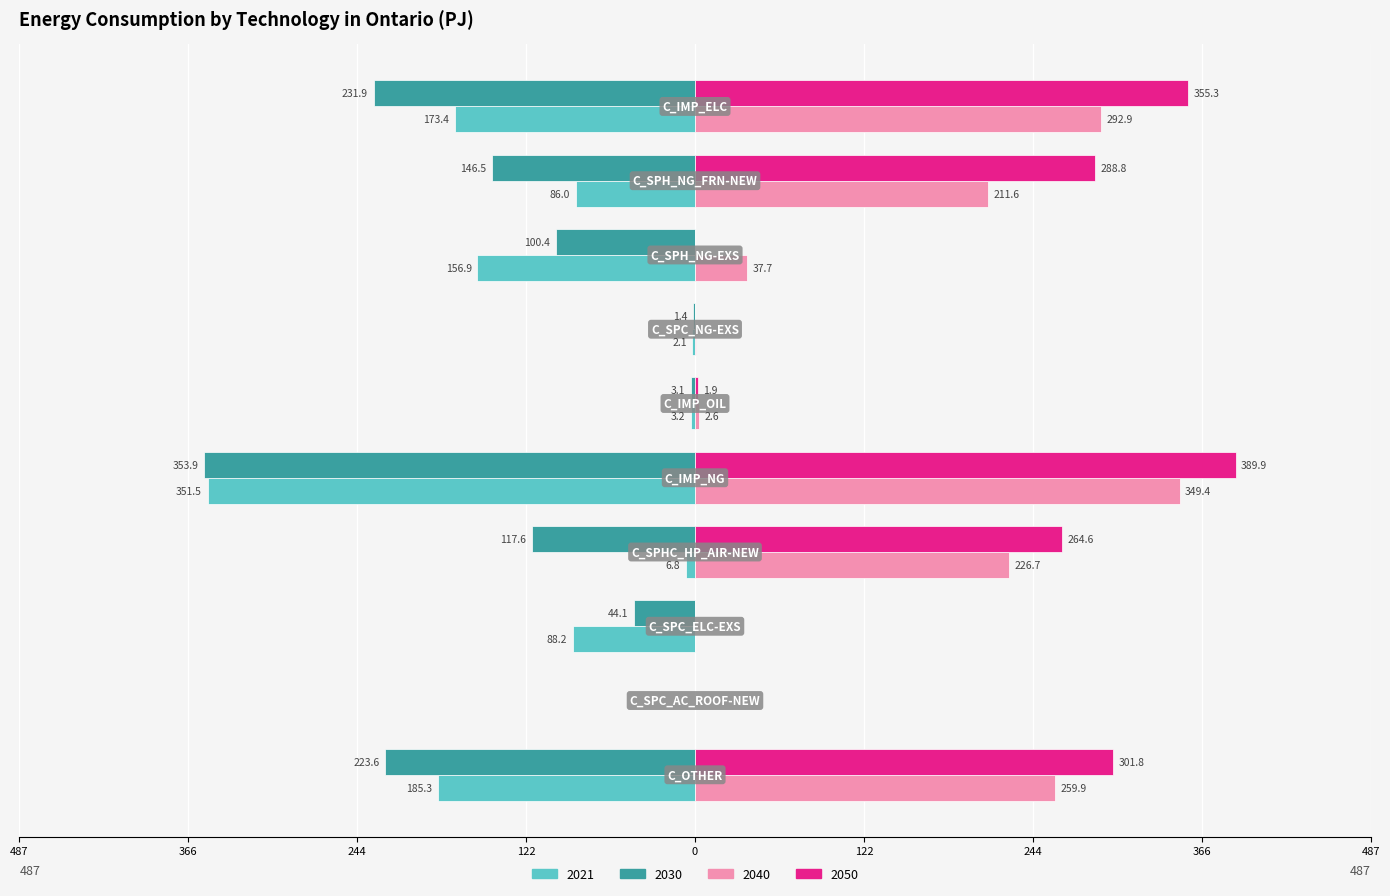

What are all the series names shown in the legend?

2021, 2030, 2040, 2050